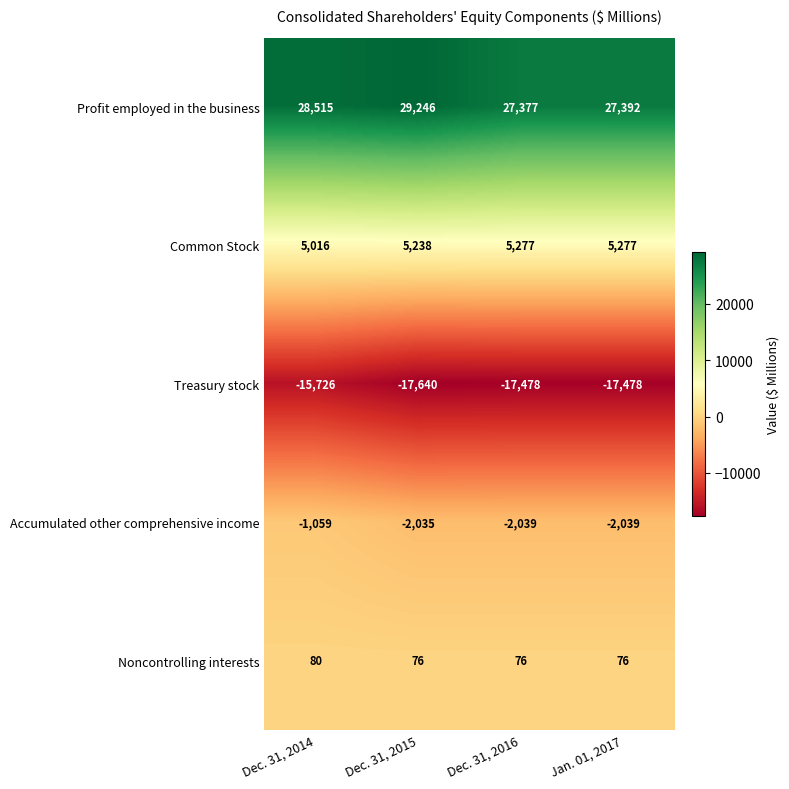

The value of Common Stock at Dec. 31, 2016 is 5277. True or false?

True